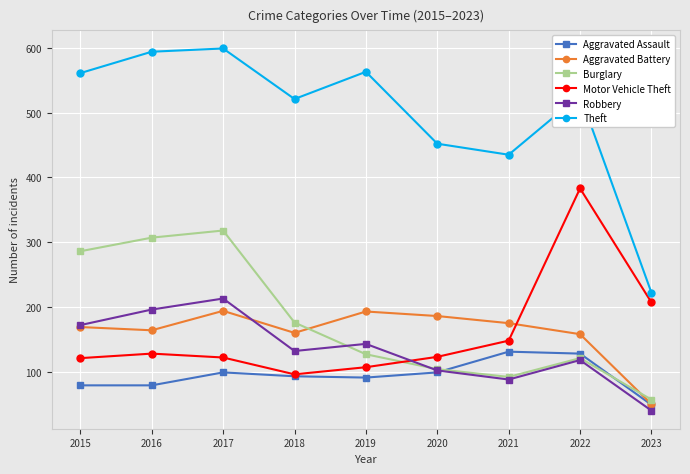

Which series has the largest range (max minus min)?

Theft